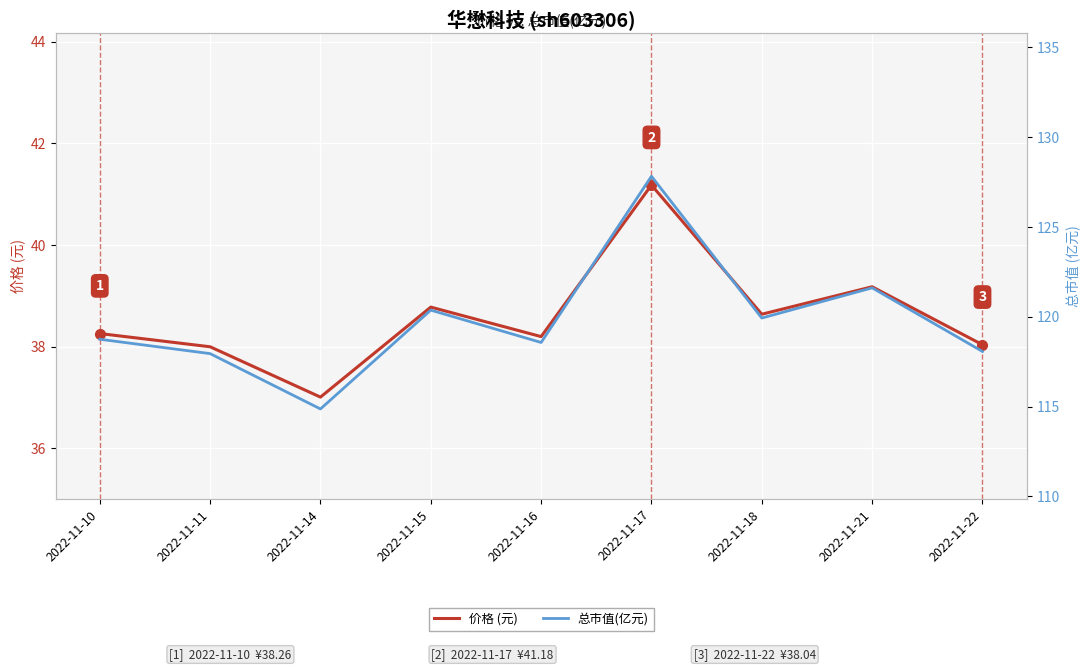

Which series has the largest total across all categories?

总市值(亿元)